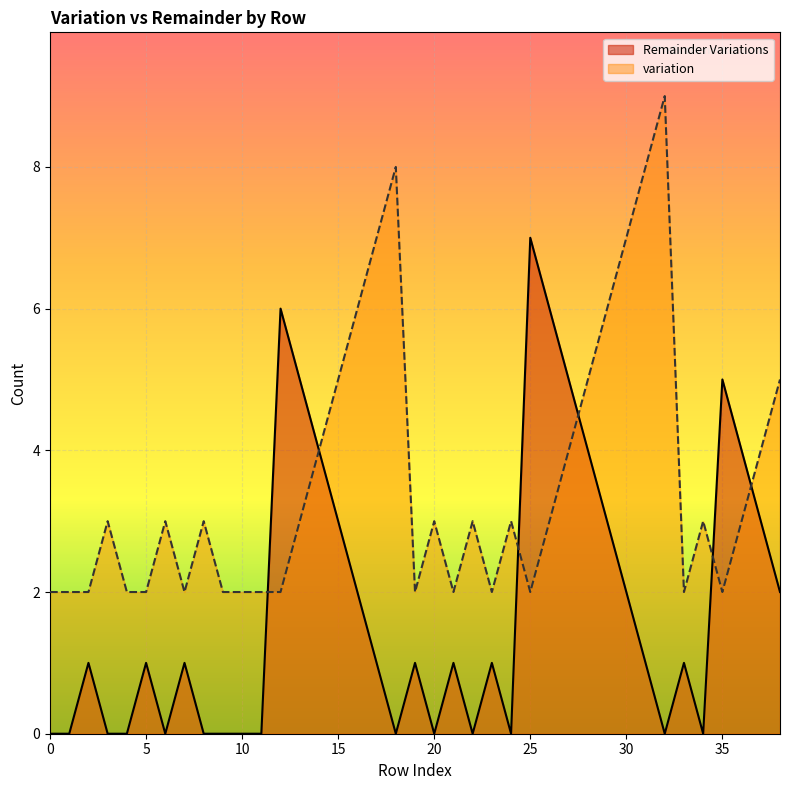

What is the maximum value shown in the chart?

9